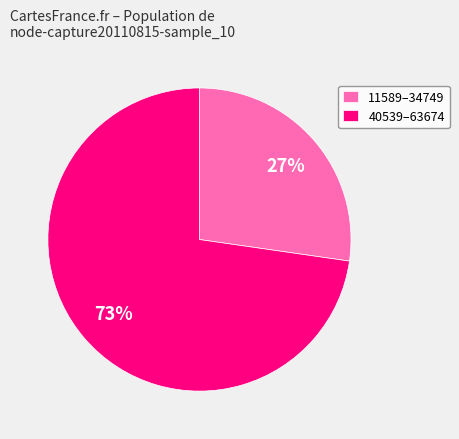

To the nearest percent, what portion does 40539–63674 represent?

73%